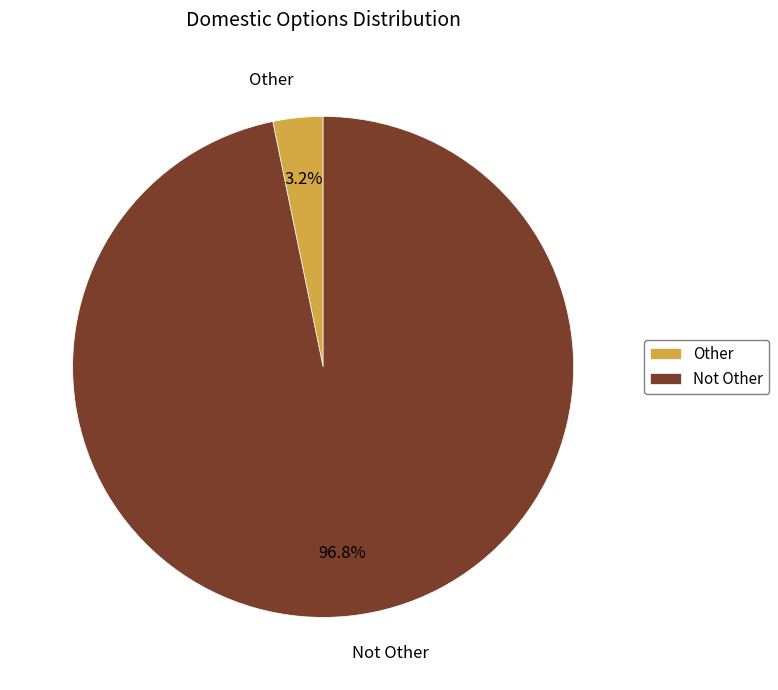

Which has a higher value, Other or Not Other?

Not Other